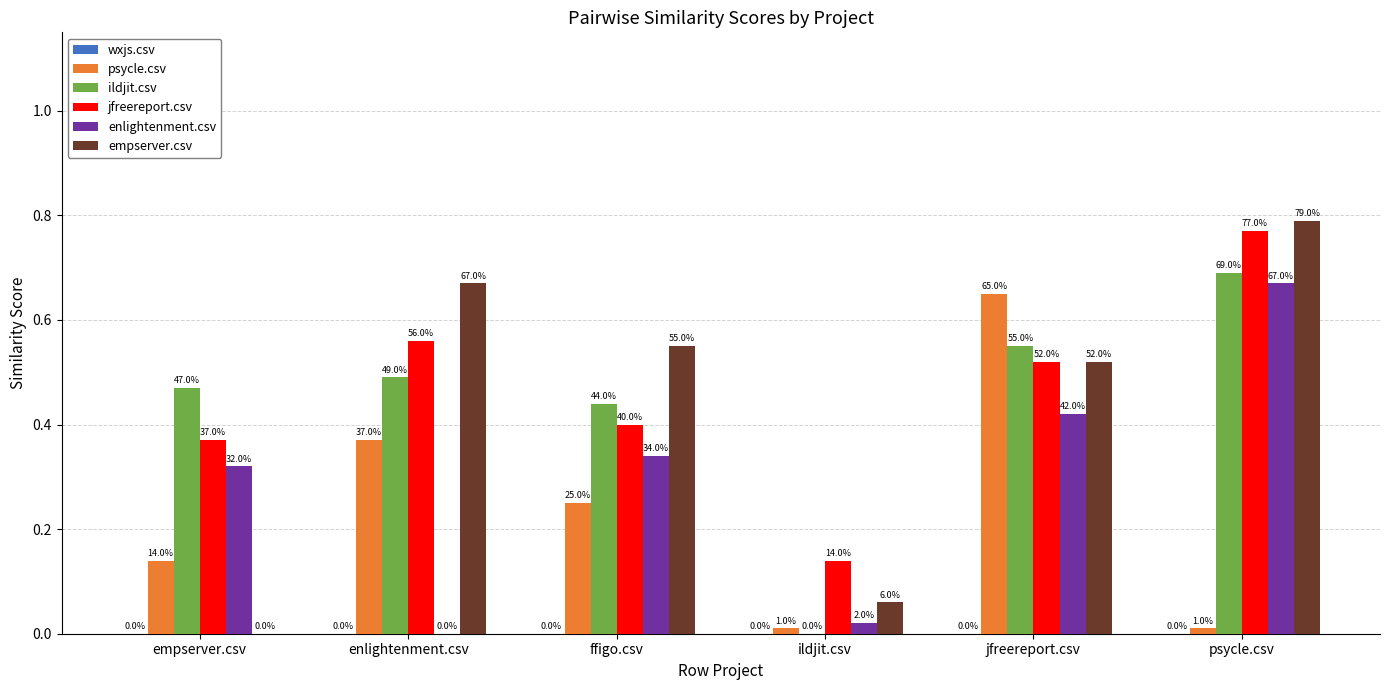

How many groups of bars are there?

6